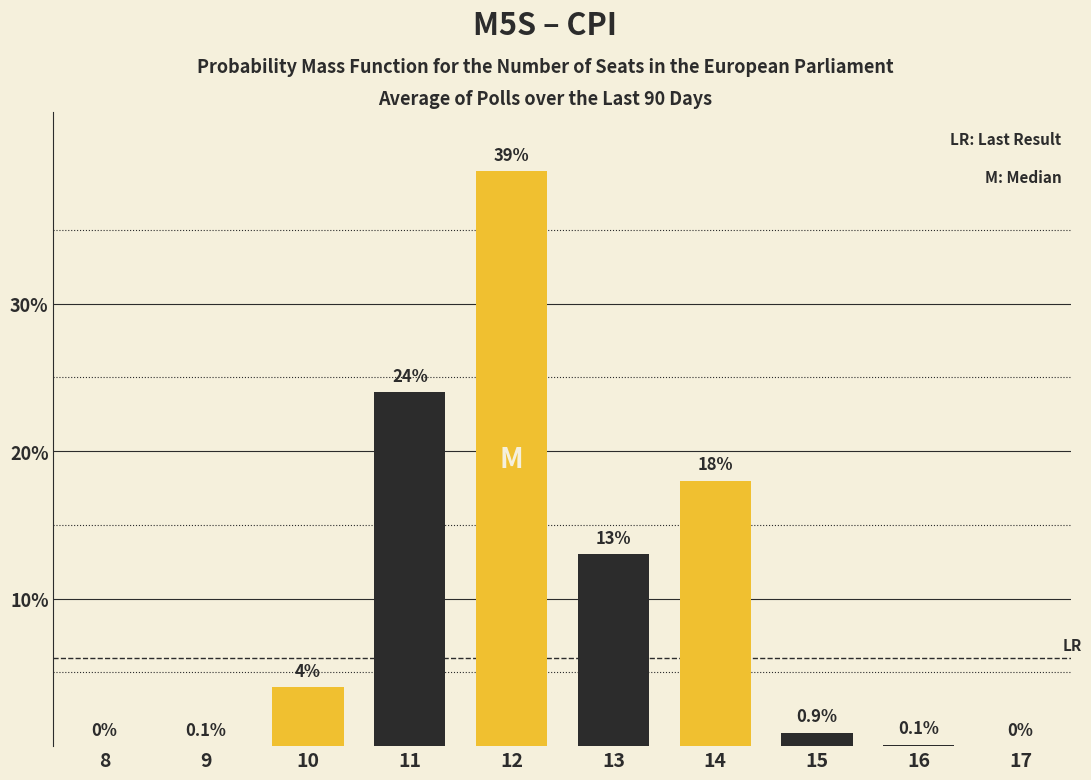

Reading left to right, list all the values displayed in this chart.

8=0.0	9=0.0	10=4.0	11=24.0	12=39.0	13=13.0	14=18.0	15=0.9	16=0.1	17=0.0